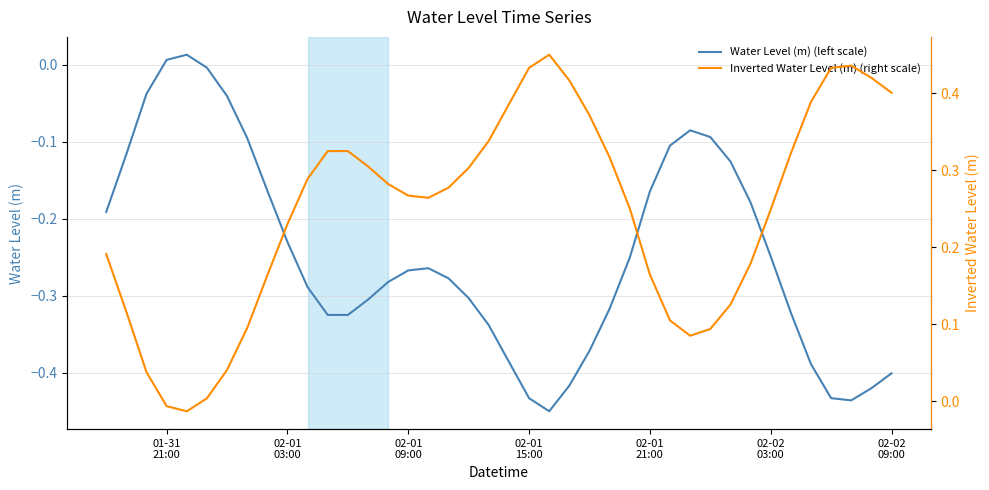

After their last crossing, which series has the higher values: Water Level (m) (left scale) or Inverted Water Level (m) (right scale)?

Inverted Water Level (m) (right scale)